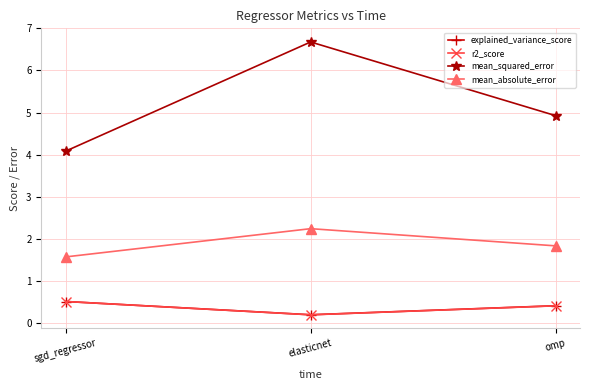

Reading left to right, extract all data points from this chart.

explained_variance_score: sgd_regressor=0.5	elasticnet=0.2	omp=0.4
r2_score: sgd_regressor=0.5	elasticnet=0.2	omp=0.4
mean_squared_error: sgd_regressor=4.1	elasticnet=6.7	omp=4.9
mean_absolute_error: sgd_regressor=1.6	elasticnet=2.2	omp=1.8